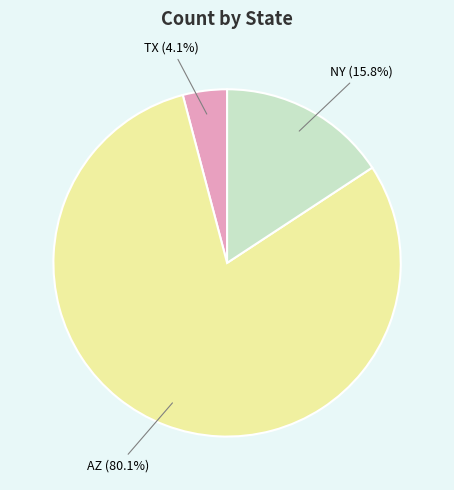

True or false: TX accounts for 4% of the total.

True